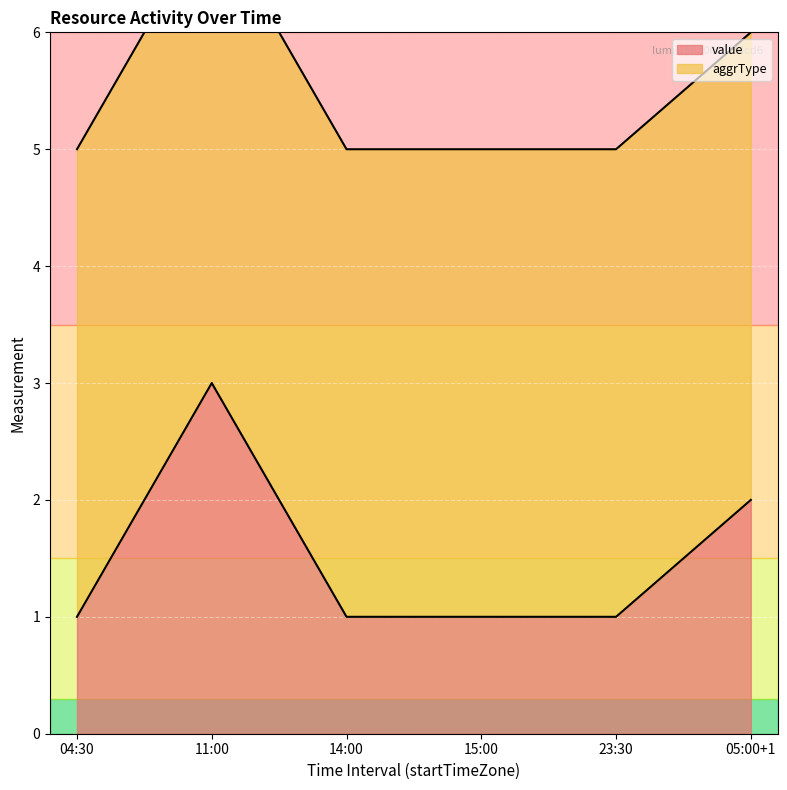

Reading left to right, list all the values displayed in this chart.

04:30=1	11:00=3	14:00=1	15:00=1	23:30=1	05:00+1=2